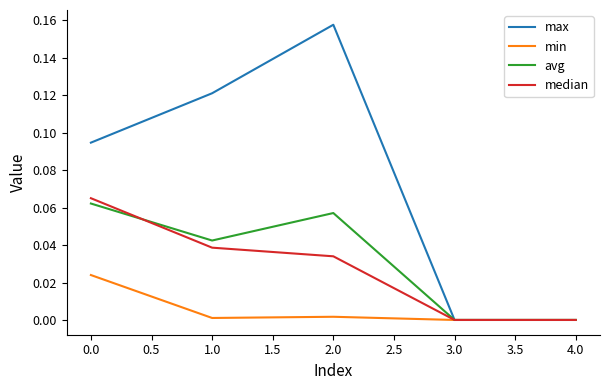

Which category has the highest value across all series?

2.0